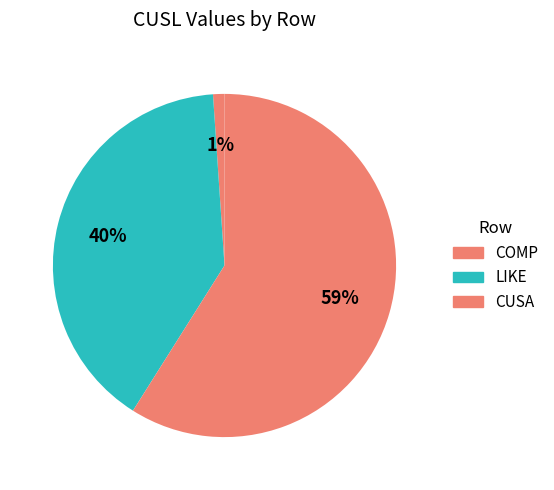

How many segments does this pie chart have?

3